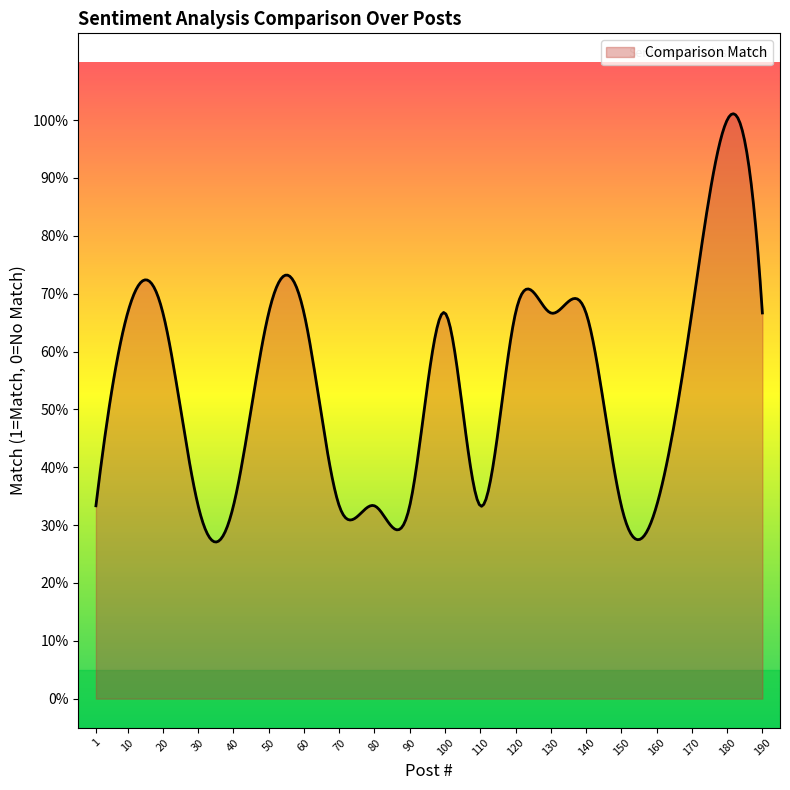

Does the chart display data point markers on the line(s)?

No